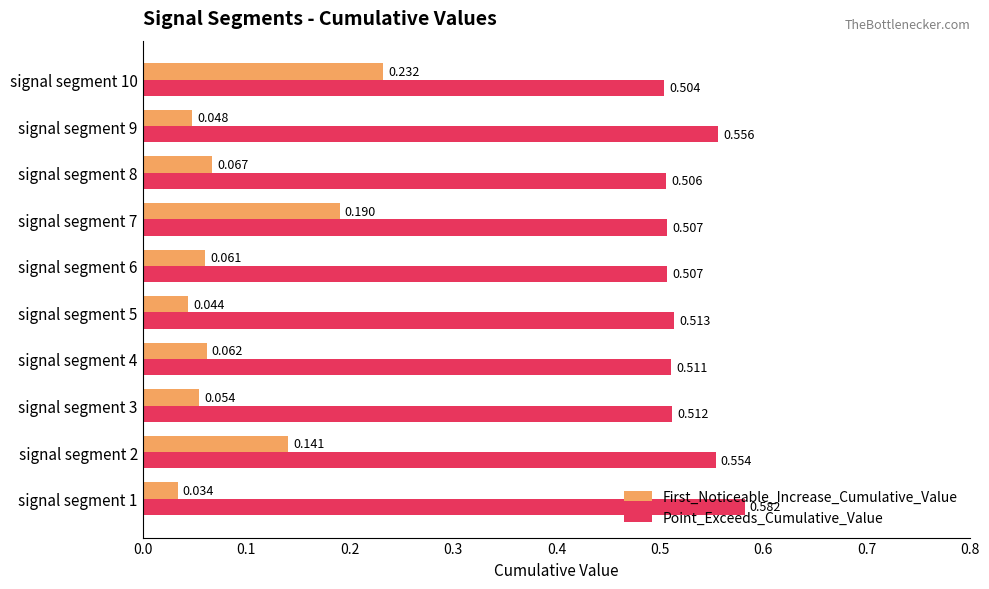

Which series has the largest total across all categories?

Point_Exceeds_Cumulative_Value